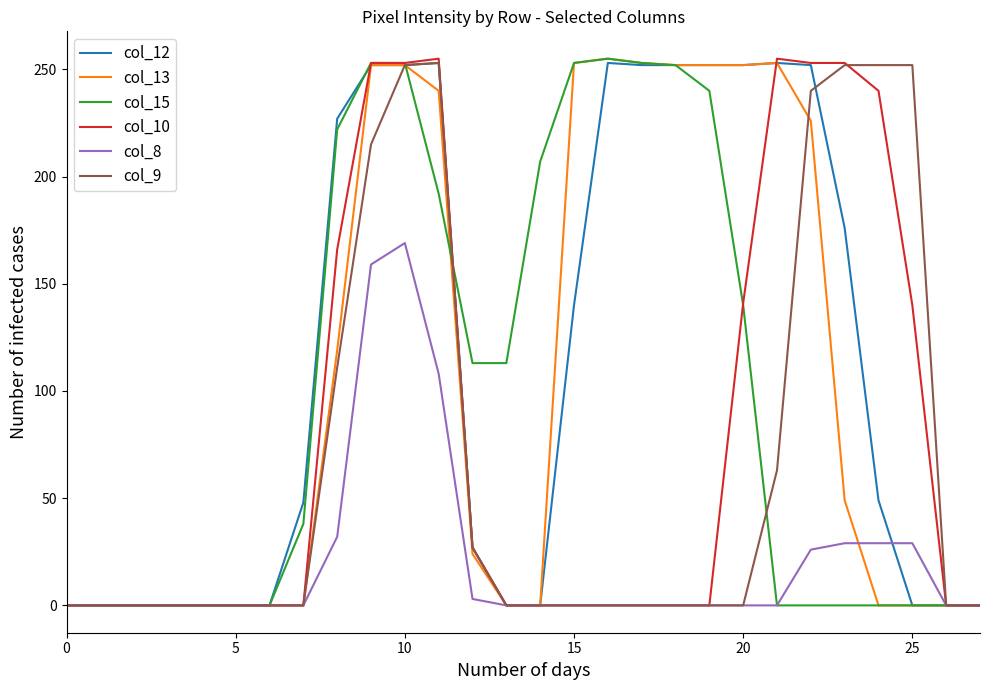

What is the difference between the maximum and second lowest values in the col_9 series?

253